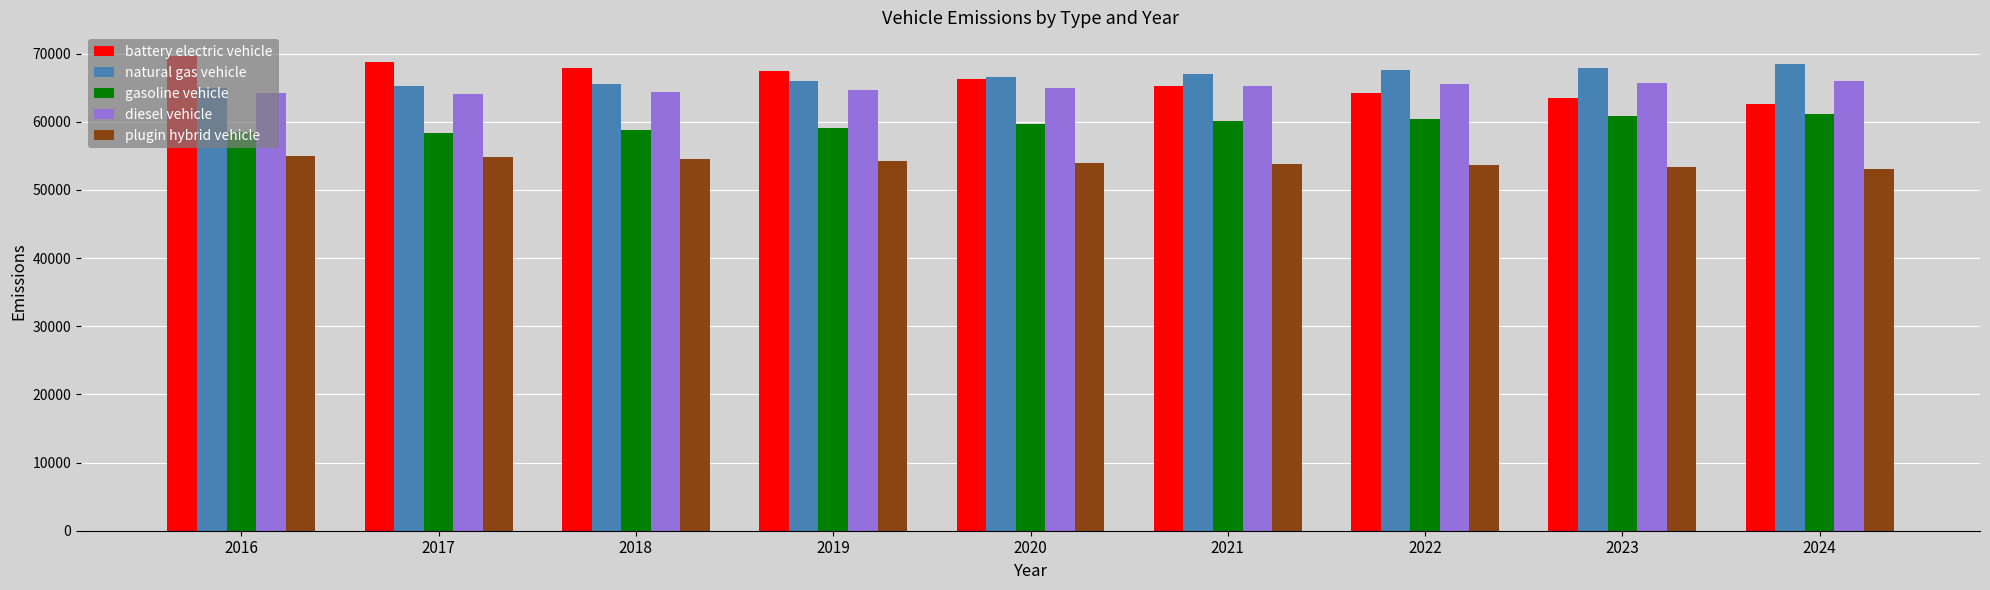

Are the bars horizontal?

No